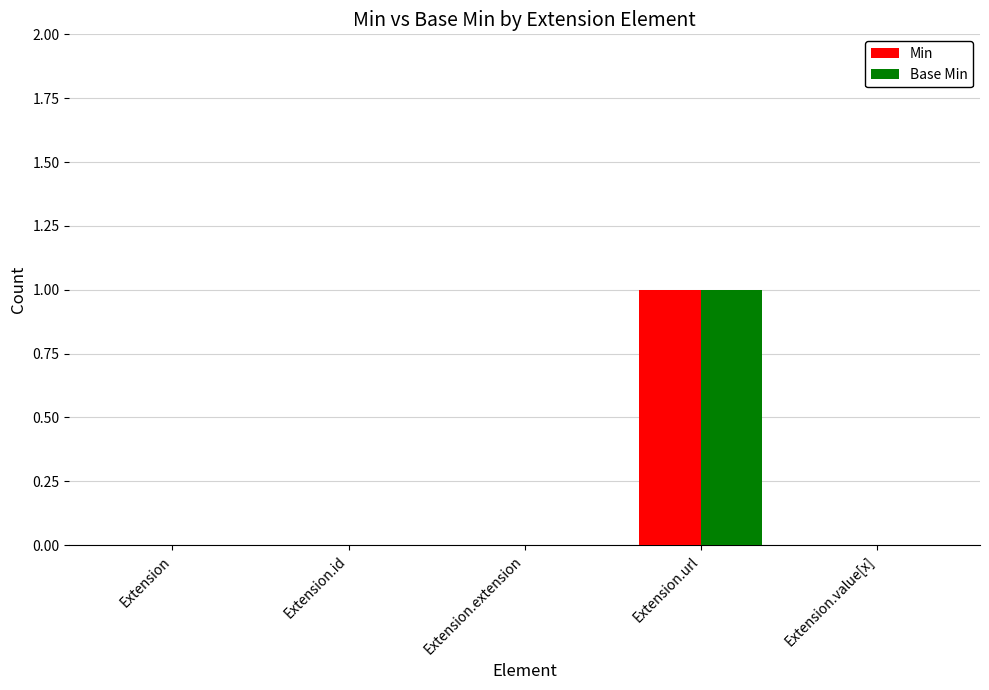

Are the bars grouped side by side (vs. stacked)?

Yes